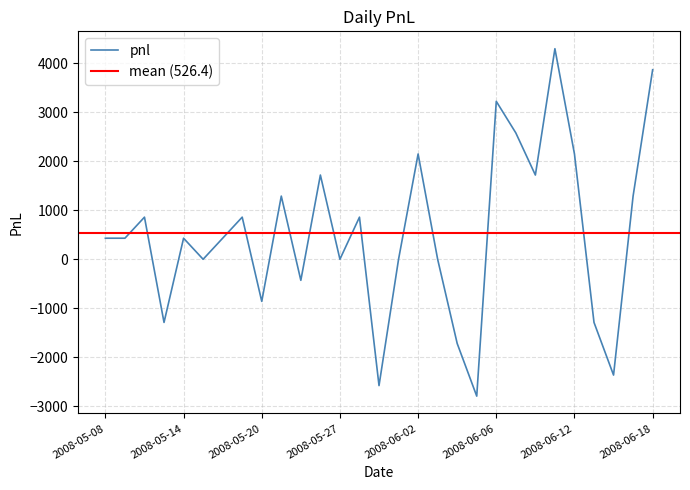

What is the change in value from 2008-05-27 to 2008-06-10?

+1720